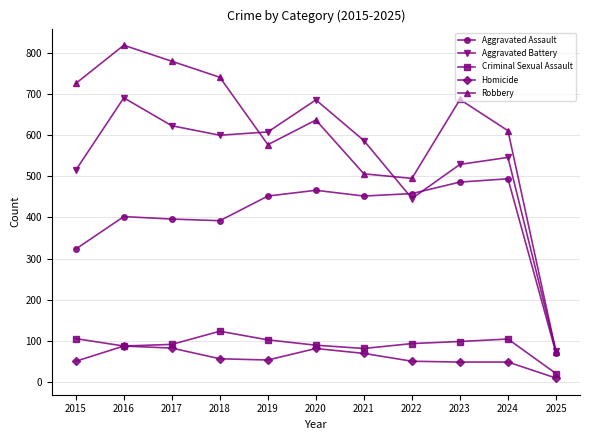

Which category has the lowest value in the Homicide series?

2025